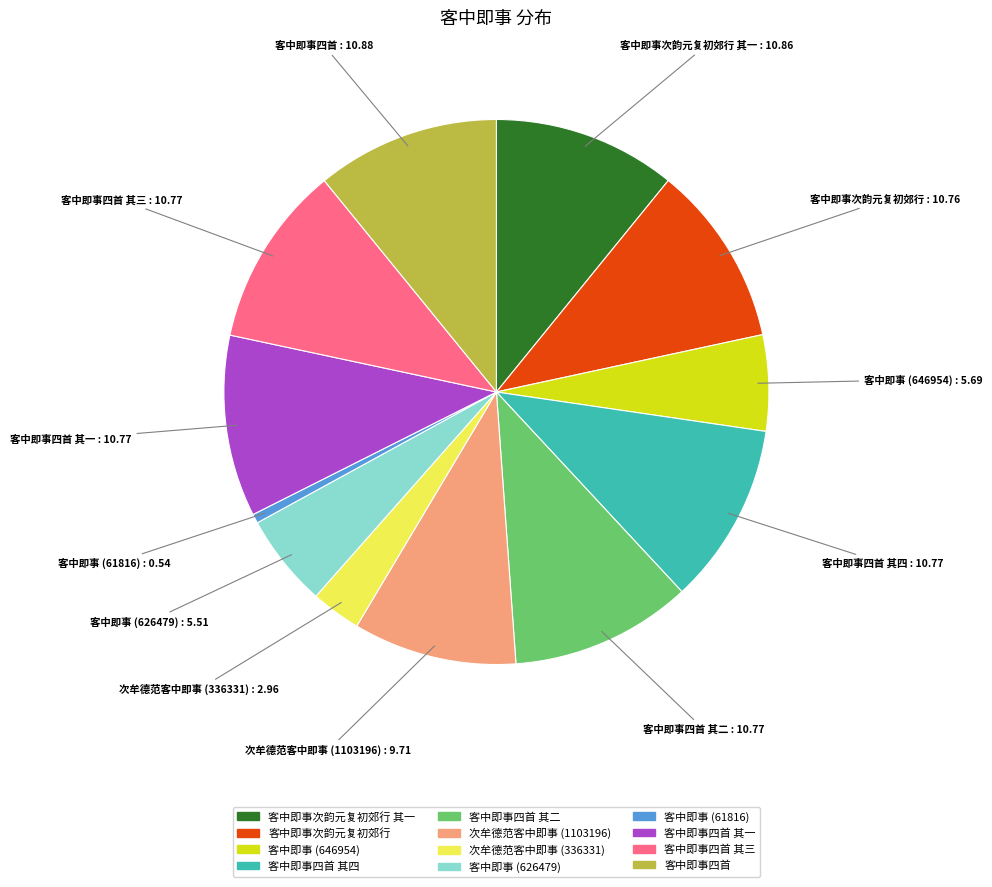

Is there a majority slice in this chart?

No